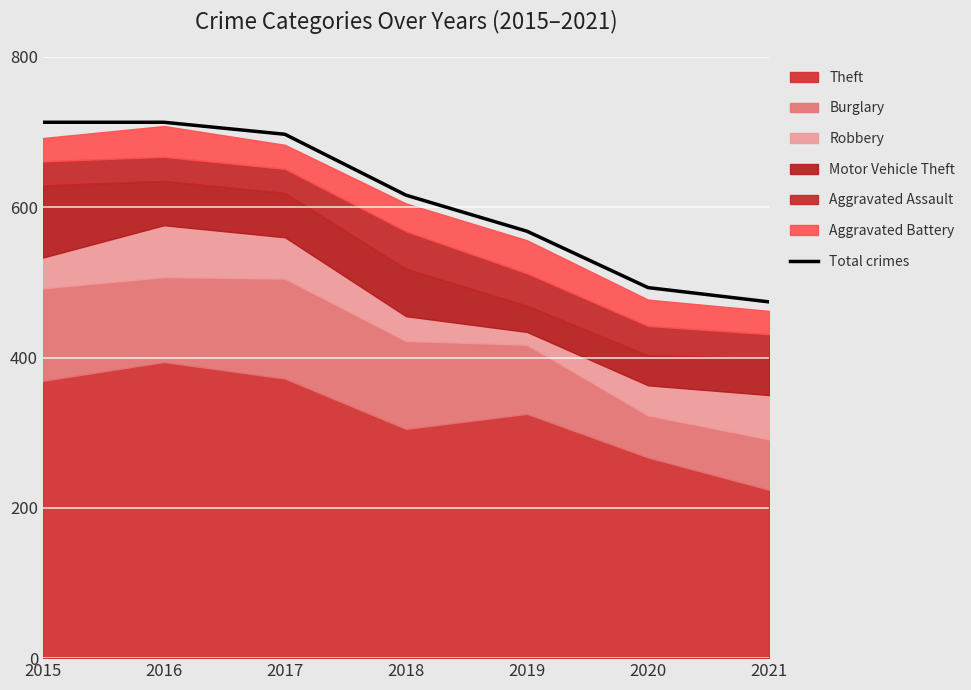

What is the average value?

611